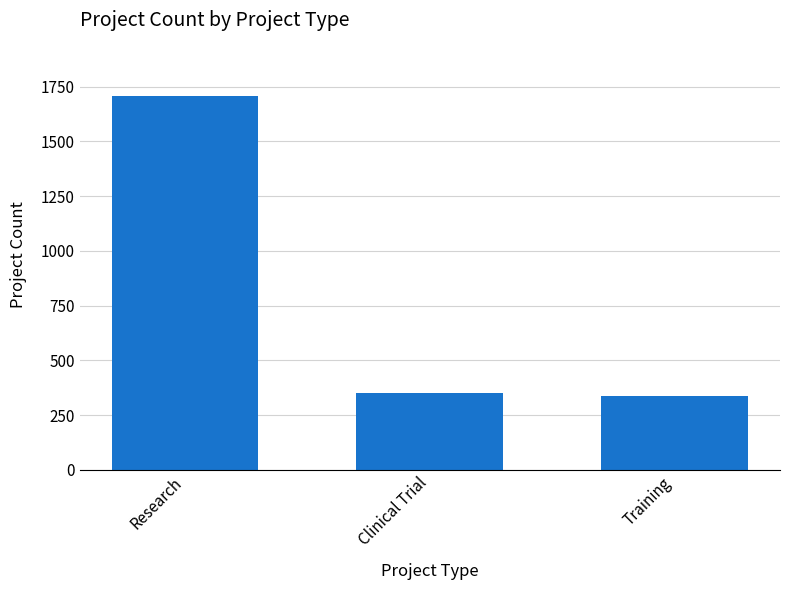

What is the label of the 3rd bar from the right?

Research